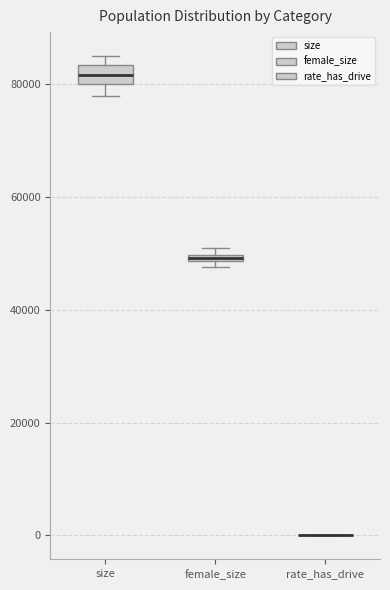

Where does the median line of the box for size sit on the y-axis? The values are not printed on the chart, so give them approximately, as read against the axis.

82000